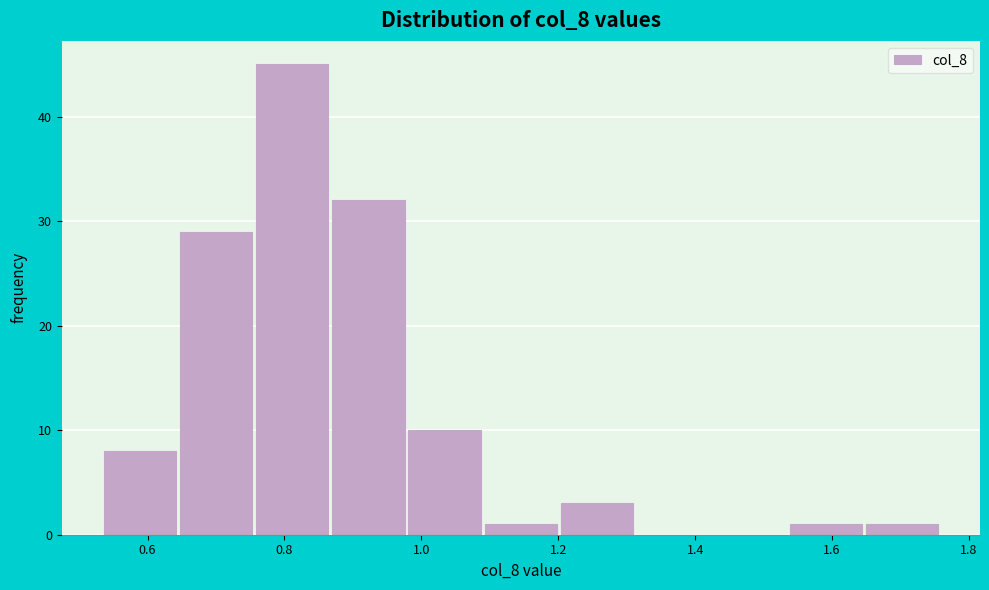

Reading left to right, list every bar in this chart as the range it spans on the x-axis followed by its height. Neither the bar edges nor the heights are printed on the chart, so give them approximately, as read against the axes.

0.54 to 0.64: 8
0.64 to 0.76: 29
0.76 to 0.86: 45
0.86 to 0.98: 32
0.98 to 1.08: 10
1.08 to 1.20: 1
1.20 to 1.32: 3
1.32 to 1.42: 0
1.42 to 1.54: 0
1.54 to 1.64: 1
1.64 to 1.76: 1